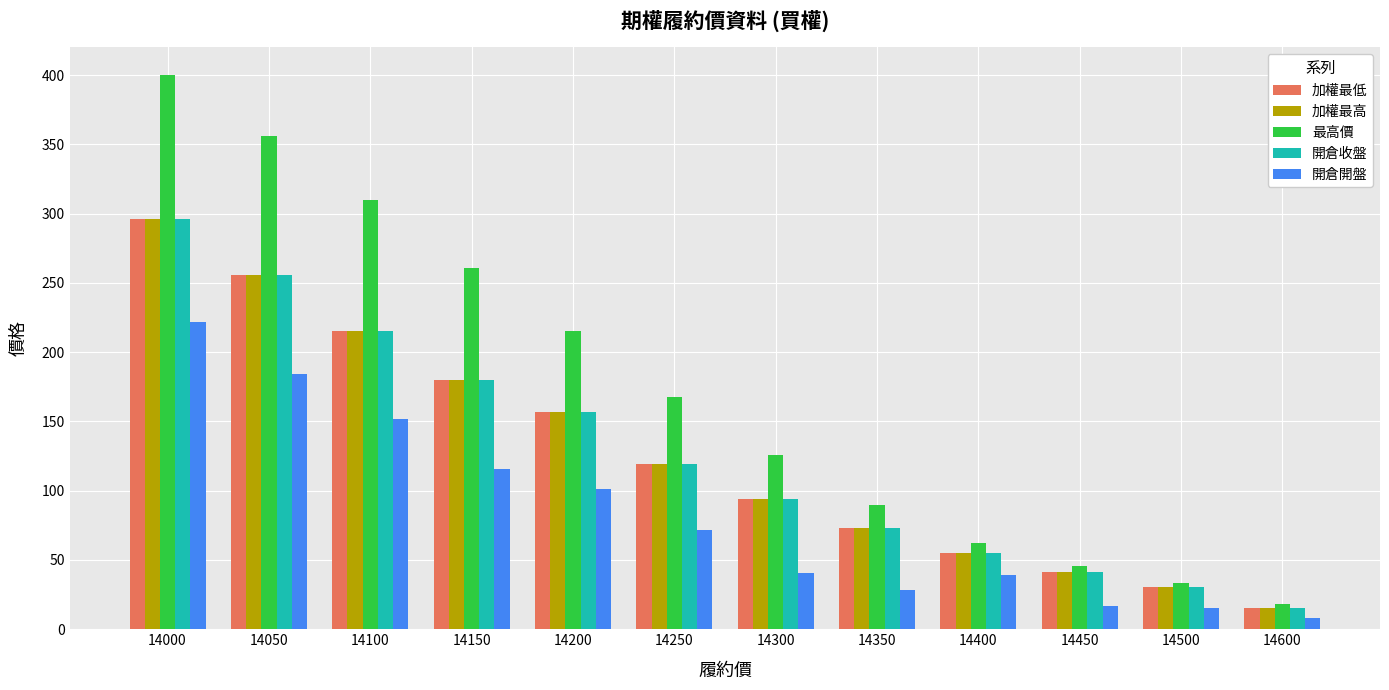

How many bars are there in total?

60